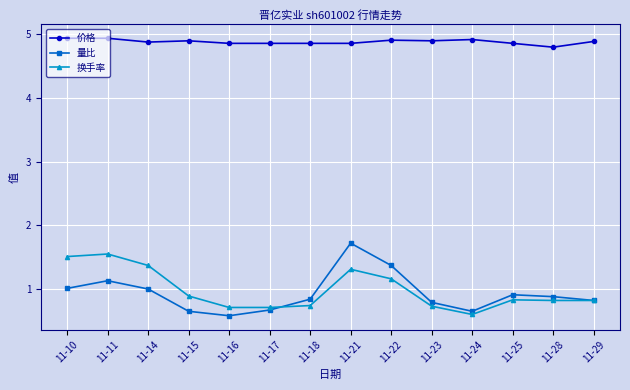

True or false: 价格 and 换手率 cross at least once.

False